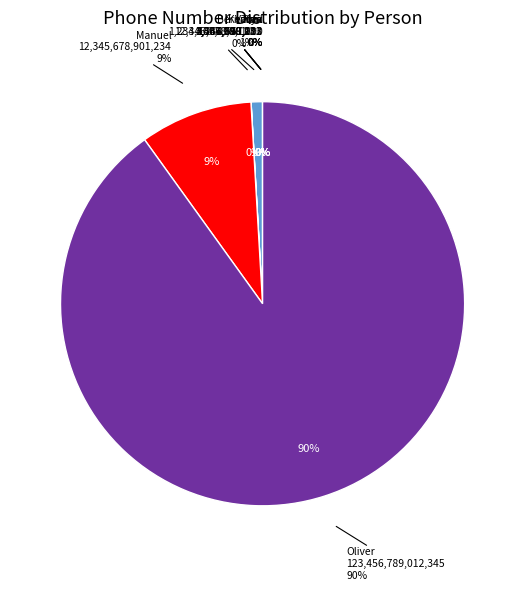

Combined, what portion of the pie is Oliver and Bernd?

90.1%